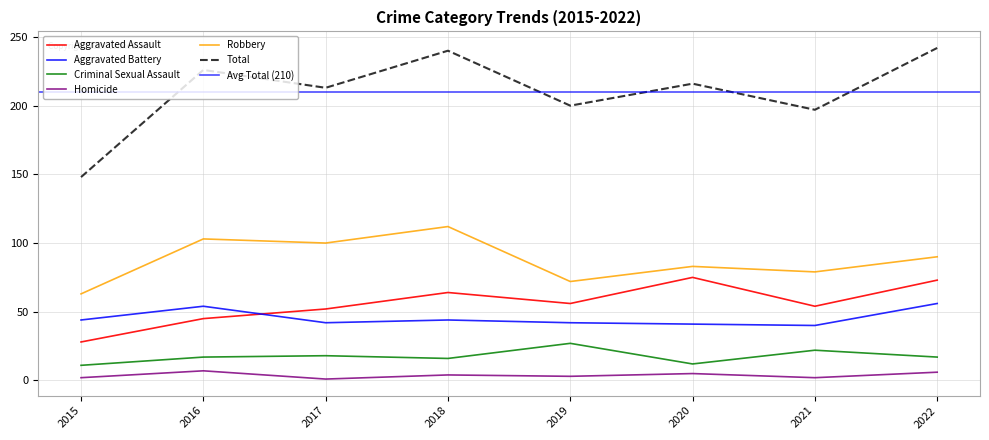

At which label does Robbery first exceed 90?

2016